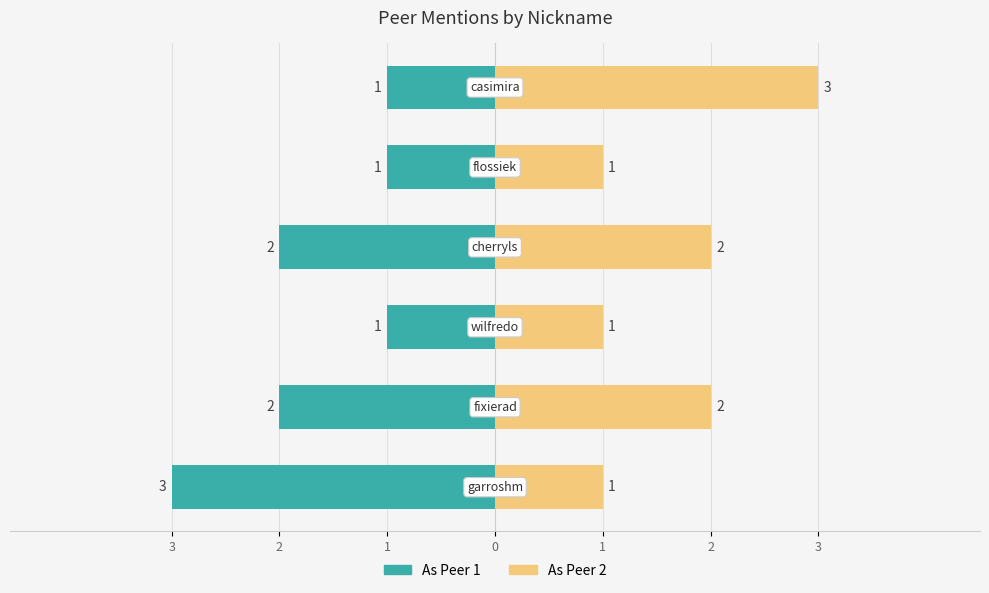

The As Peer 2 series shows 0 at 1. True or false?

False